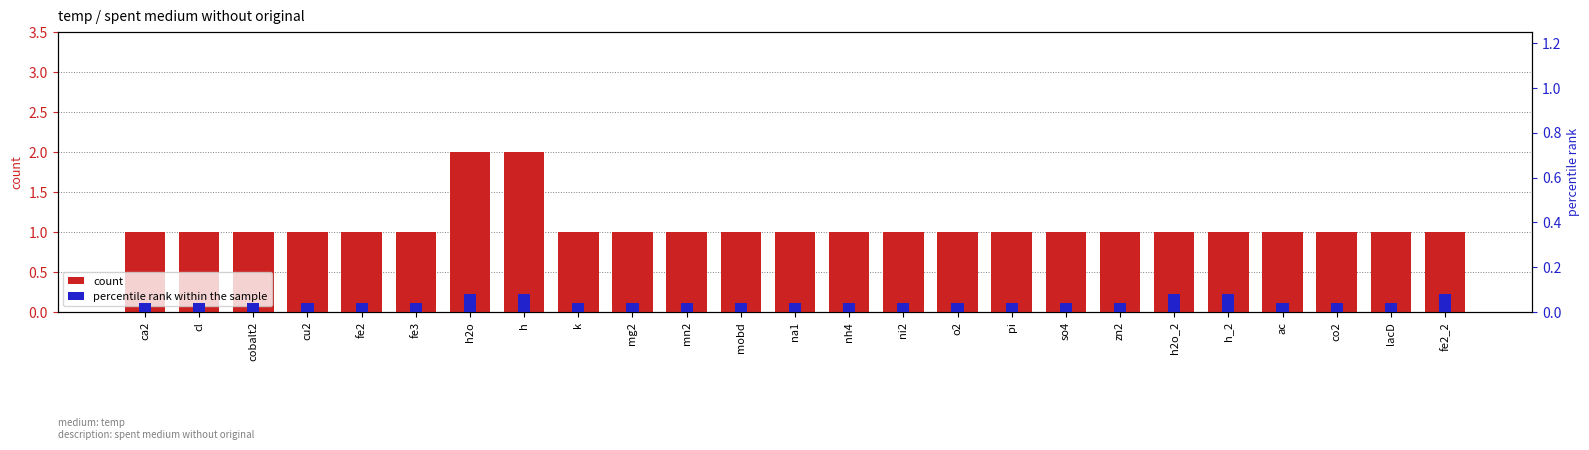

Read the count value at ni2.

1.0